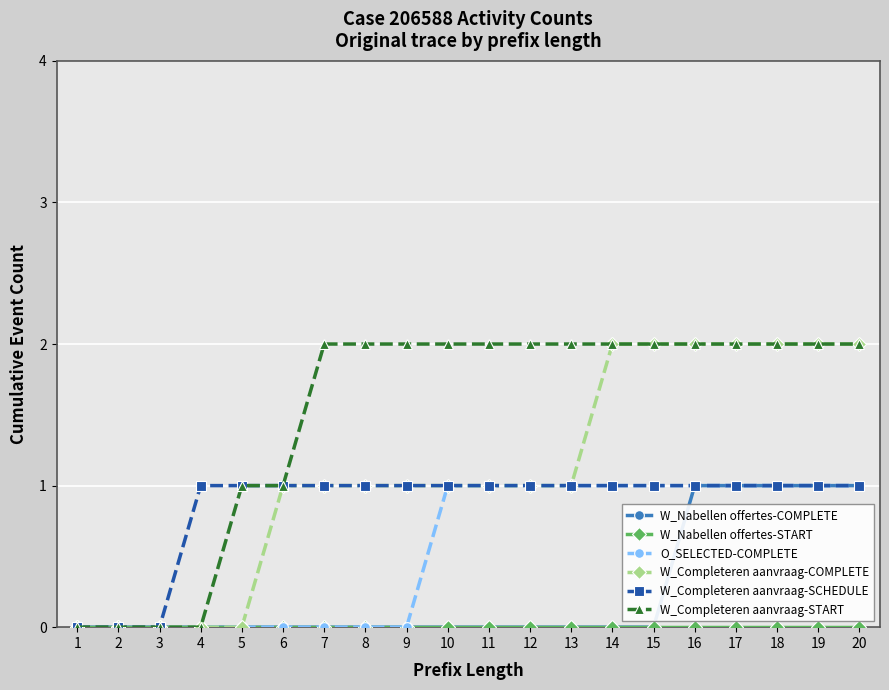

Does the chart display data point markers on the line(s)?

Yes